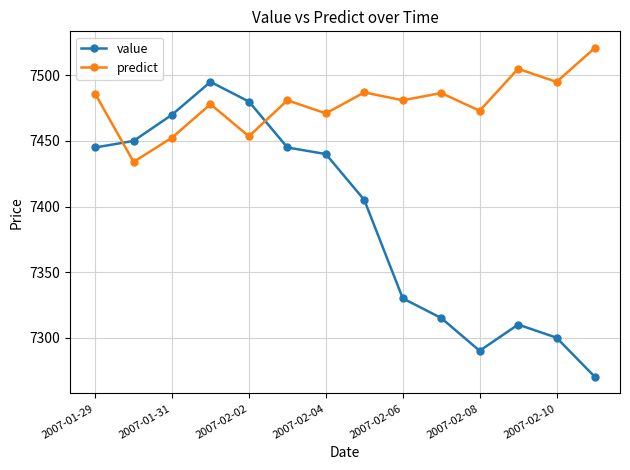

After their last crossing, which series has the higher values: value or predict?

predict